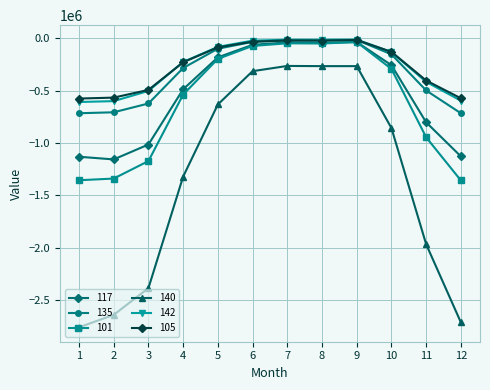

At which label does 142 first exceed -133512?

5